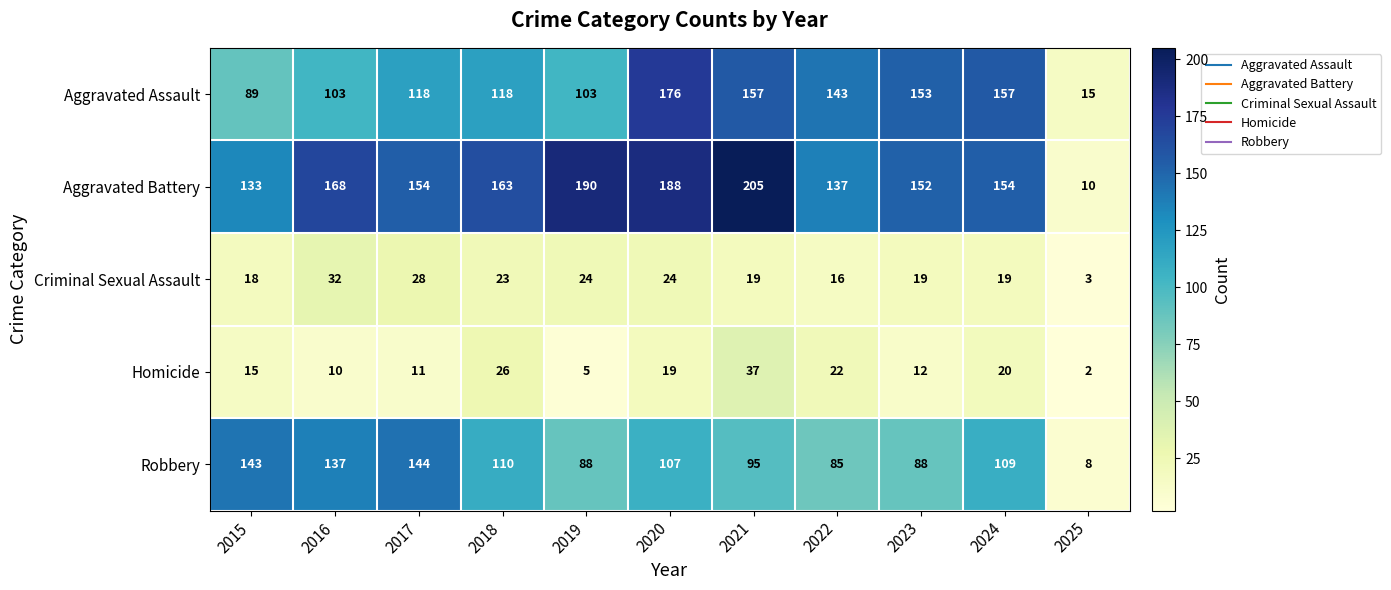

Between 2019 and 2020, which series saw the biggest shift?

Aggravated Assault